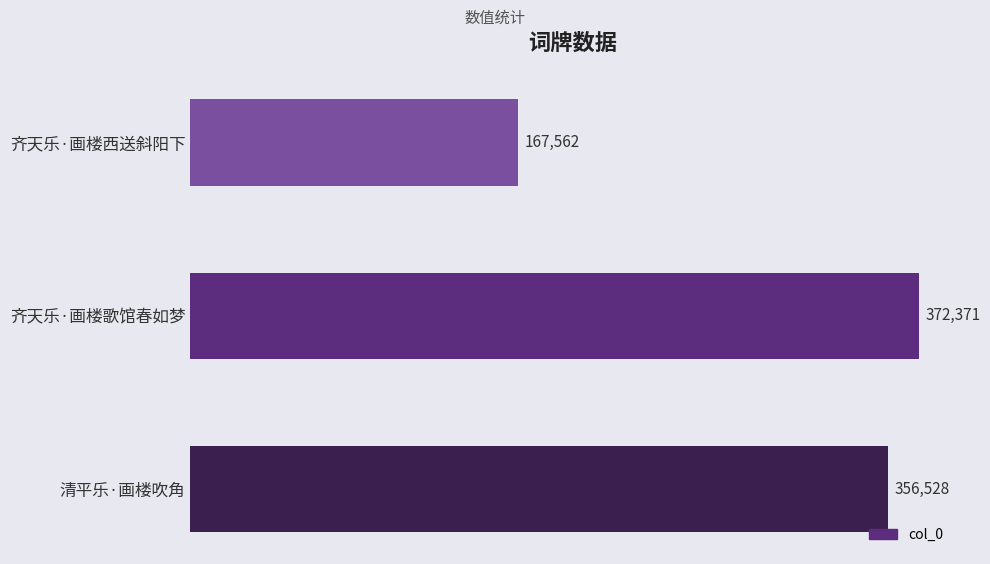

True or false: the data shows 372371 at 齐天乐·画楼歌馆春如梦.

True